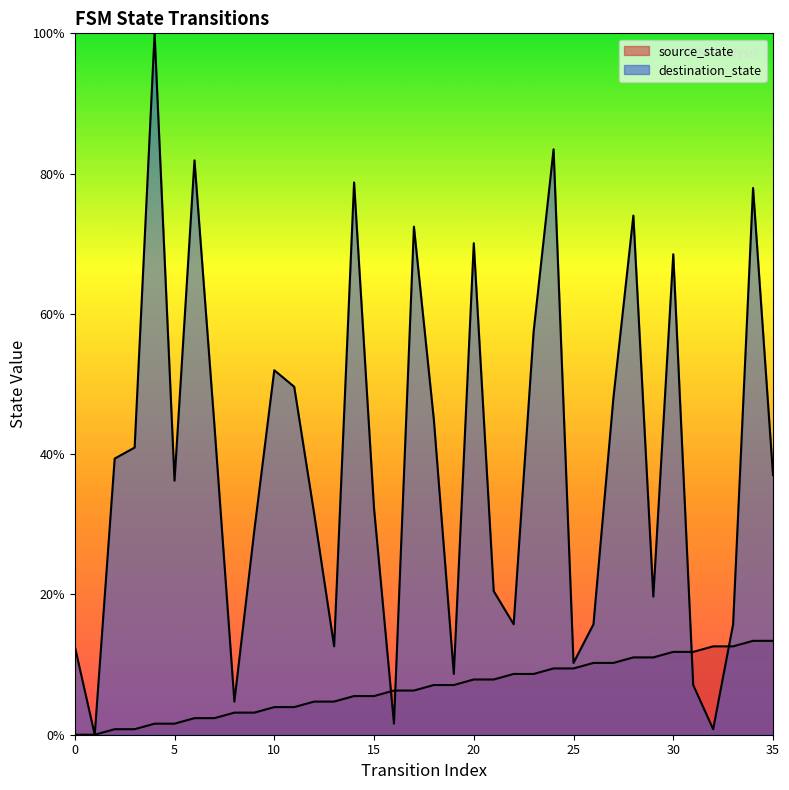

What is the highest value of the source_state series?

13.4